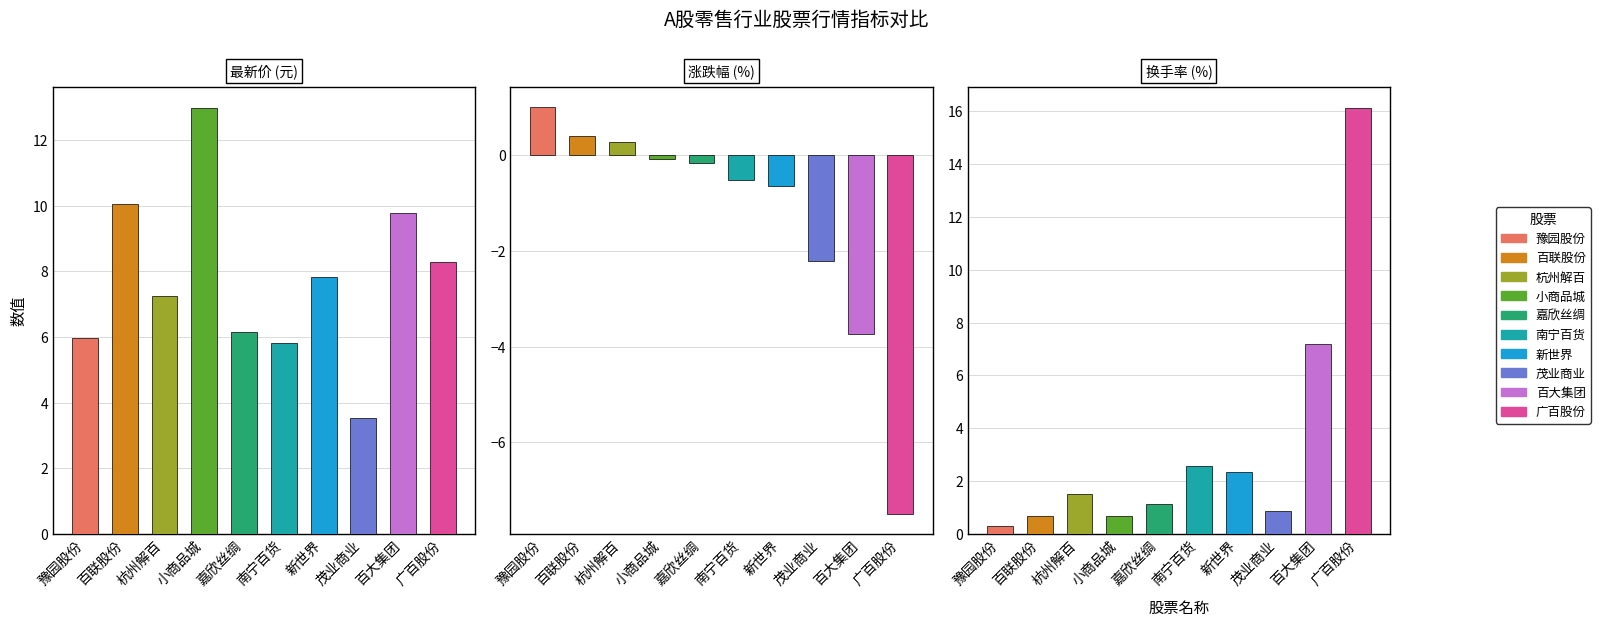

What is the difference between the maximum and minimum values in the 涨跌幅 series?

8.5